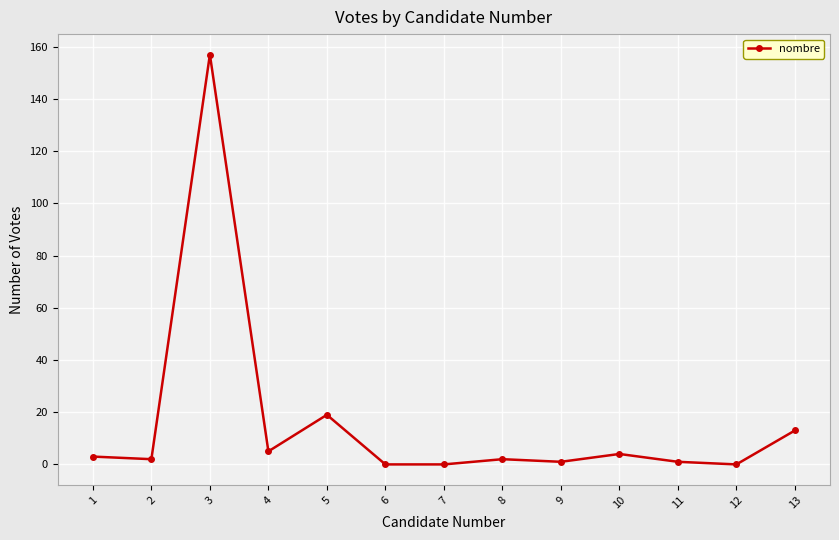

True or false: the data shows 0 at 7.

True